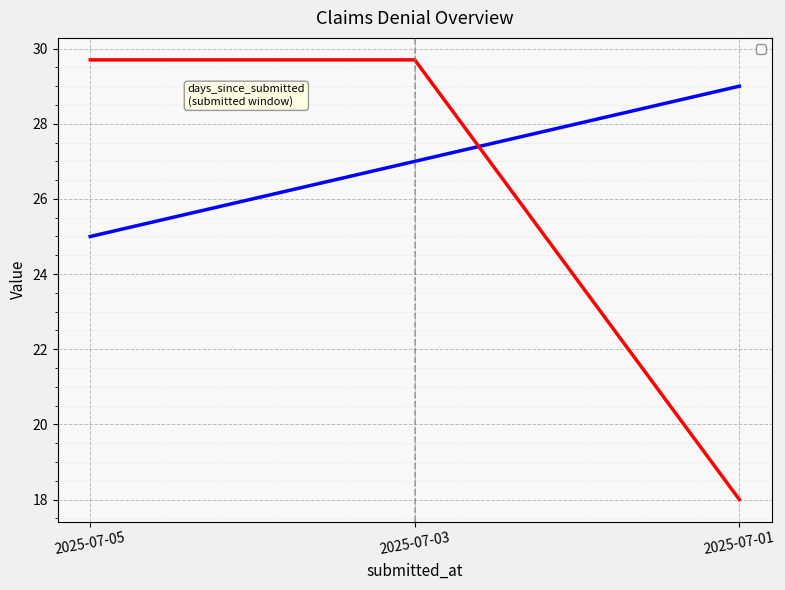

Which series has the largest total across all categories?

_days_since_submitted